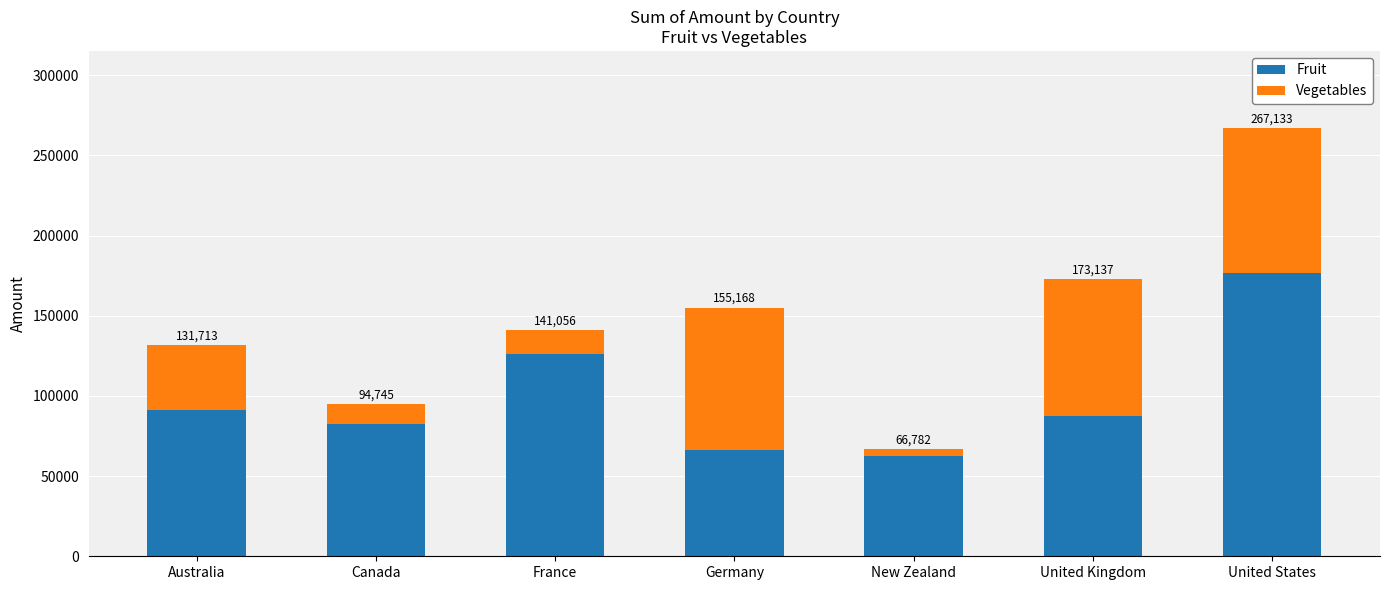

What is the sum of the Vegetables values at Australia and New Zealand?

44882